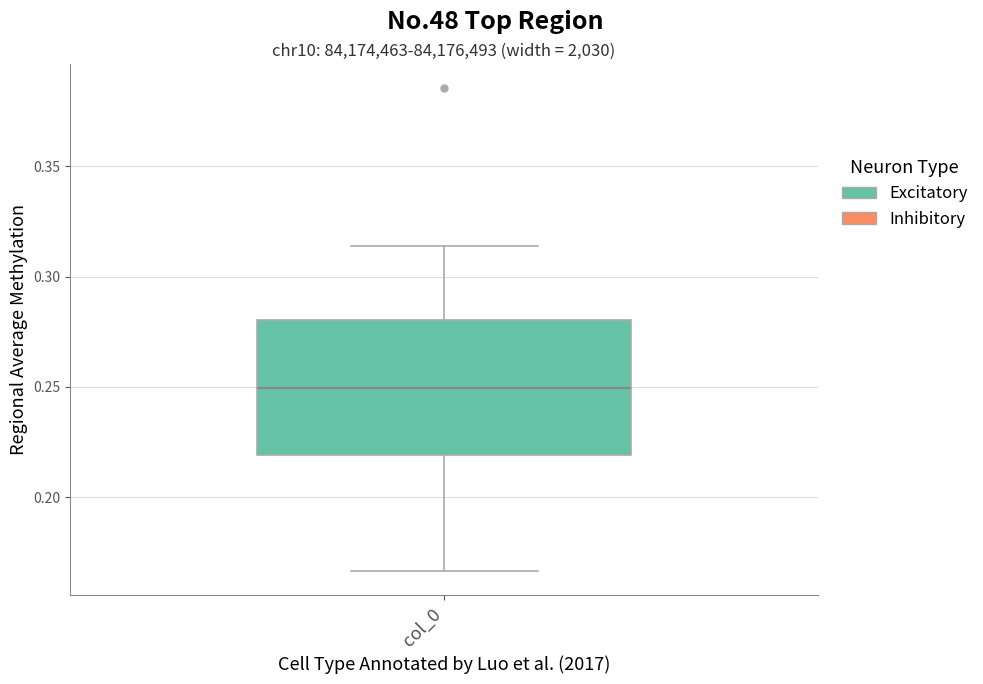

Where is the lower edge of the box for col_0 on the y-axis? The values are not printed on the chart, so give them approximately, as read against the axis.

0.220